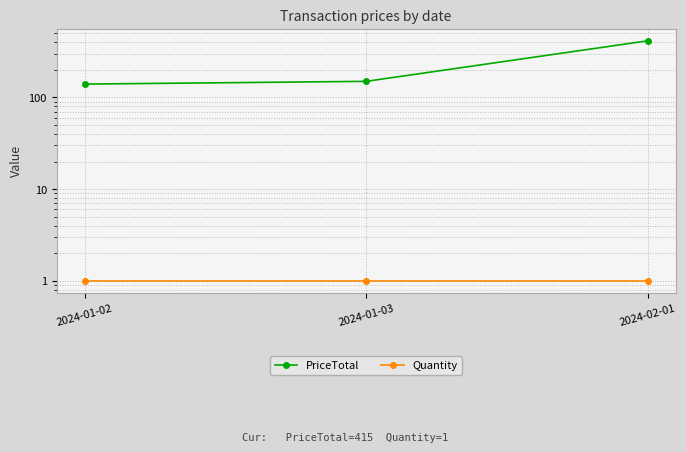

How many lines are shown in the chart?

2